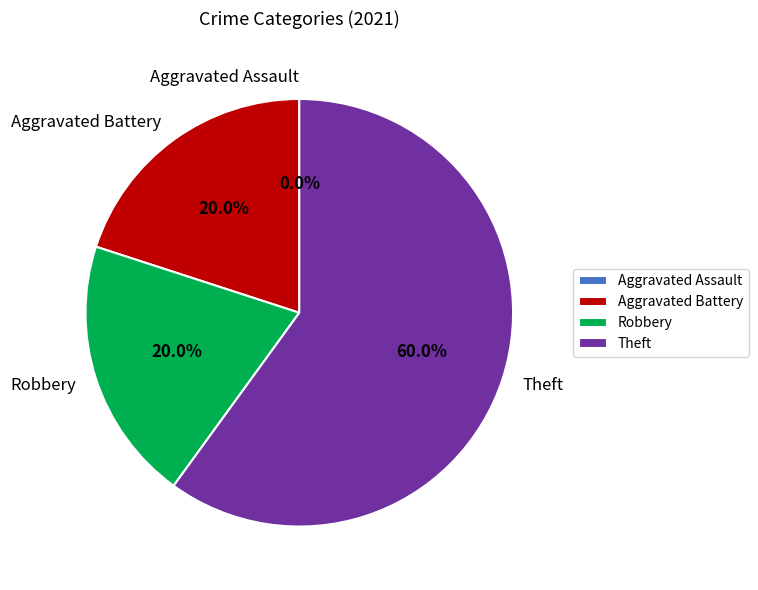

Rank the categories by value from highest to lowest.

Theft, Aggravated Battery, Robbery, Aggravated Assault